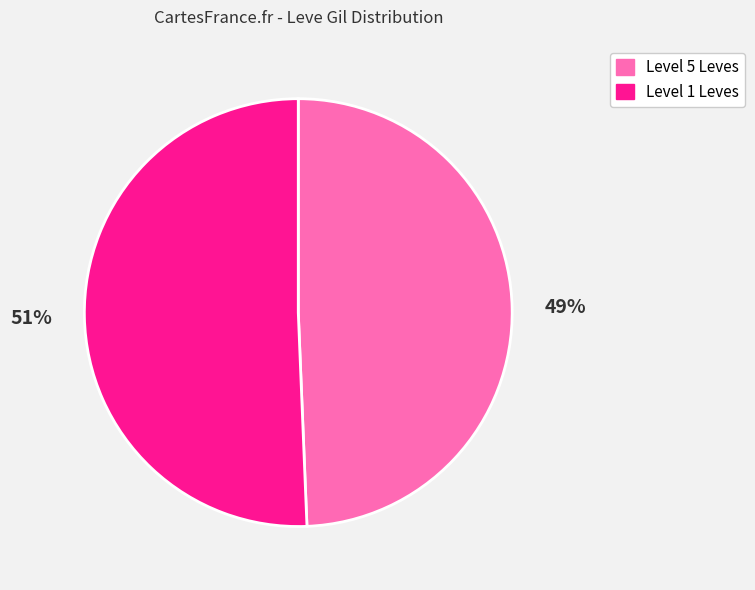

Is there a majority slice in this chart?

Yes